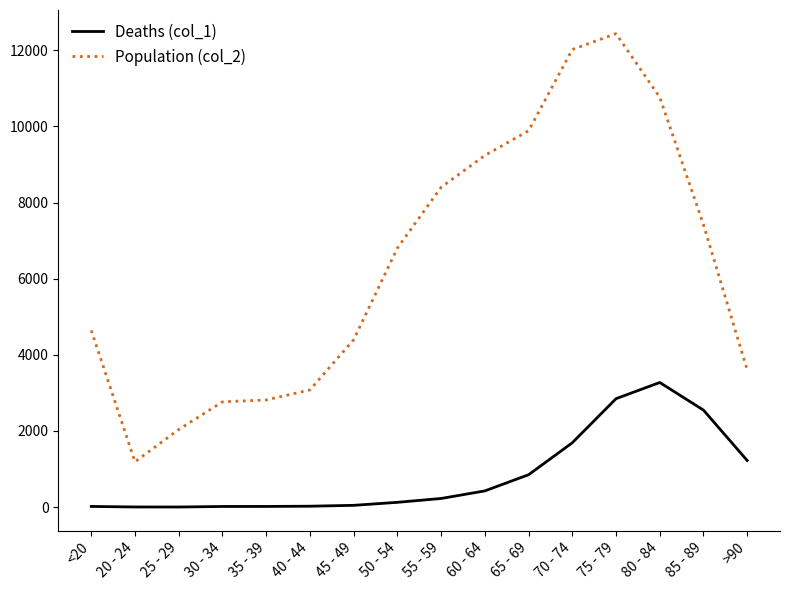

At which label is Population (col_2) closest to 6812?

50 - 54